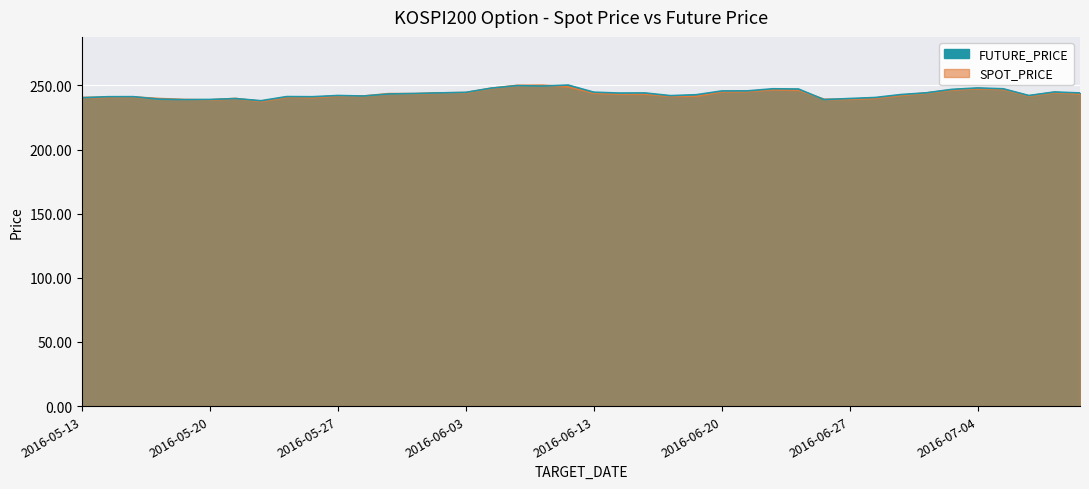

Which label corresponds to the largest value in the chart?

2016-06-10